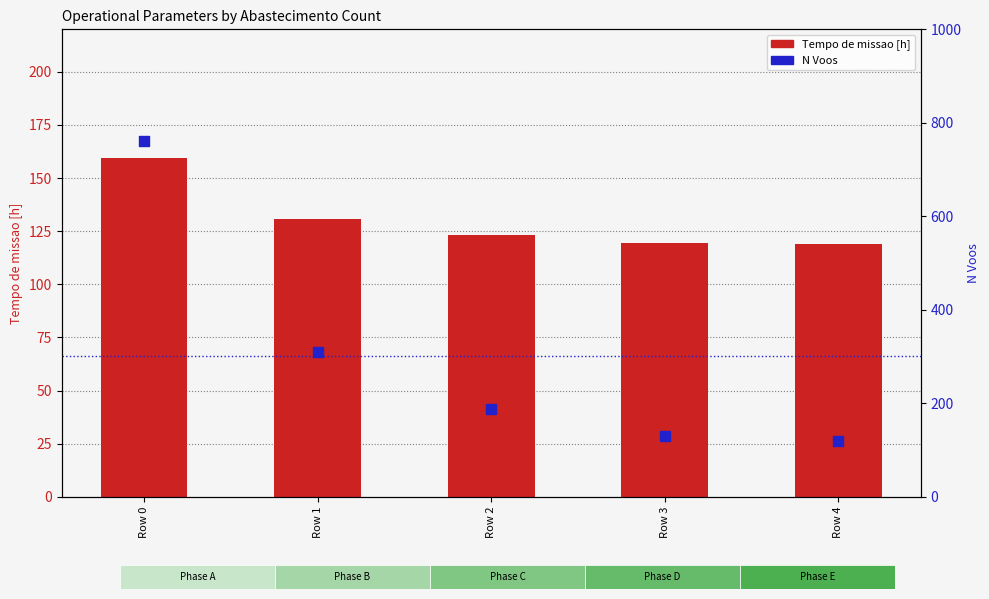

Which series has the largest total across all categories?

N Voos